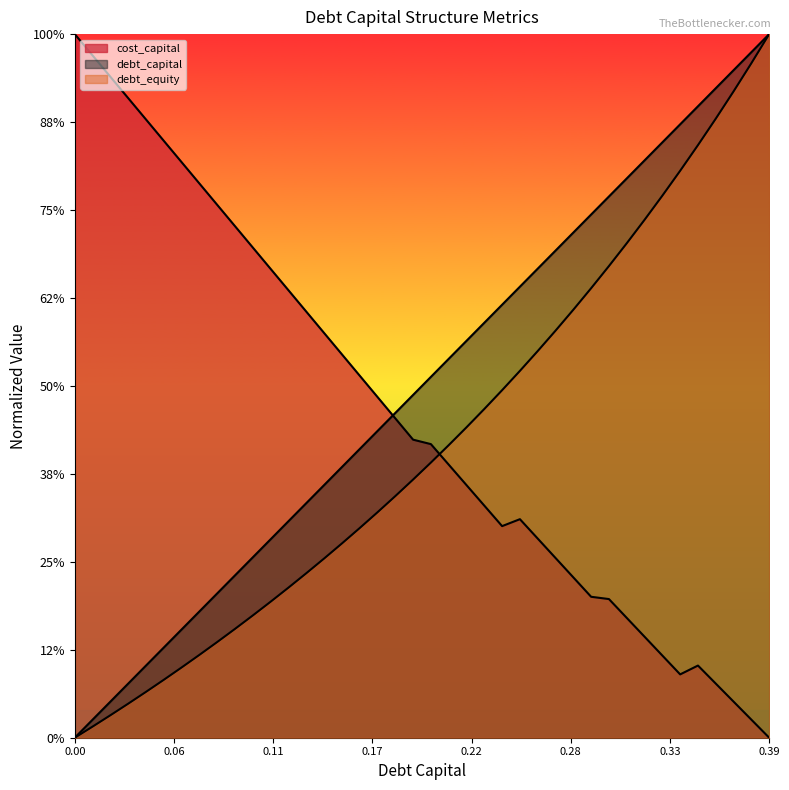

What is the difference between the maximum and minimum values in the debt_equity series?

0.8